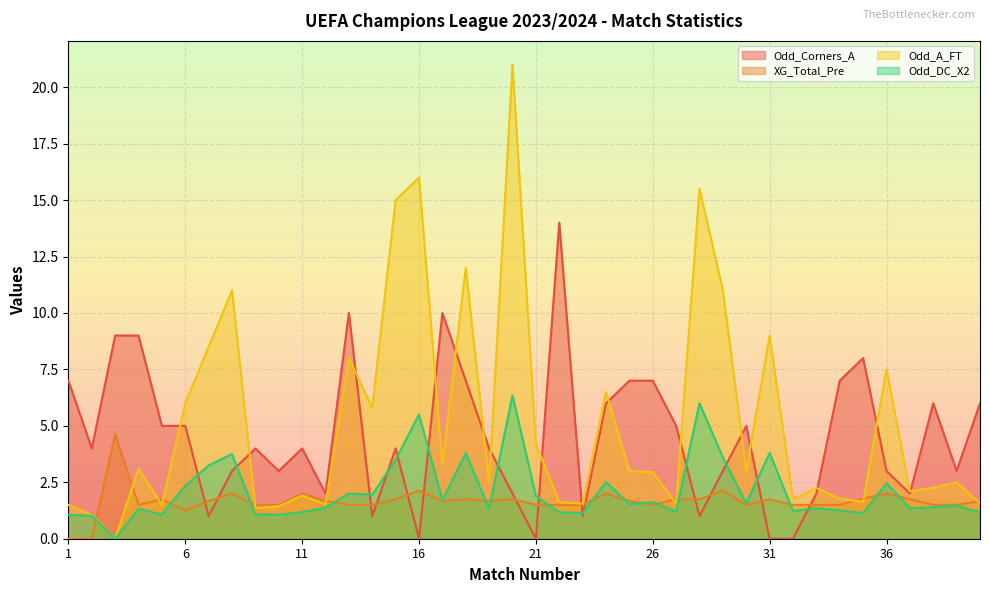

The XG_Total_Pre series shows 2.7 at 37. True or false?

False